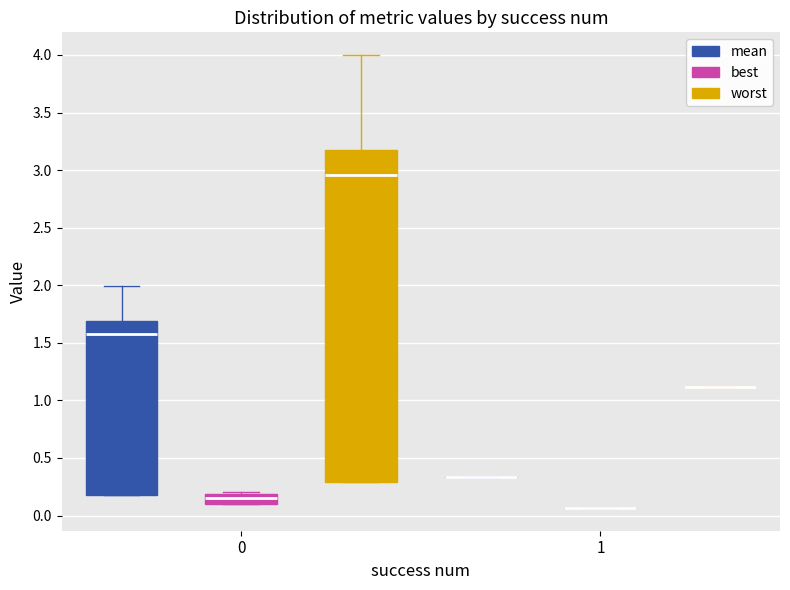

Reading left to right, read every box against the y-axis: the position of its median line, the range the box covers, and the ends of its whiskers. The values are not printed on the chart, so give them approximately, as read against the axis.

0 (mean): median 1.55, box 0.15 to 1.70, whiskers 0.15 to 2.00
0 (best): median 0.15, box 0.10 to 0.20, whiskers 0.10 to 0.20
0 (worst): median 2.95, box 0.30 to 3.20, whiskers 0.30 to 4.00
1 (mean): box collapsed to a line at 0.35, whiskers 0.35 to 0.35
1 (best): box collapsed to a line at 0.05, whiskers 0.05 to 0.05
1 (worst): box collapsed to a line at 1.10, whiskers 1.10 to 1.10